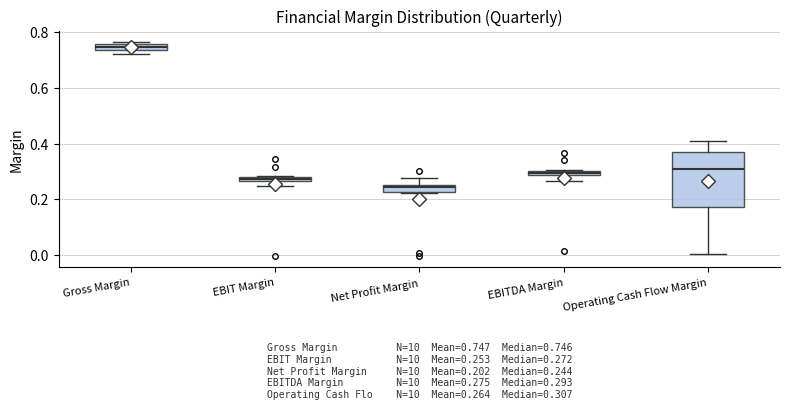

Comparing the boxes themselves (not the whiskers), which one is the tallest?

Operating Cash Flow Margin